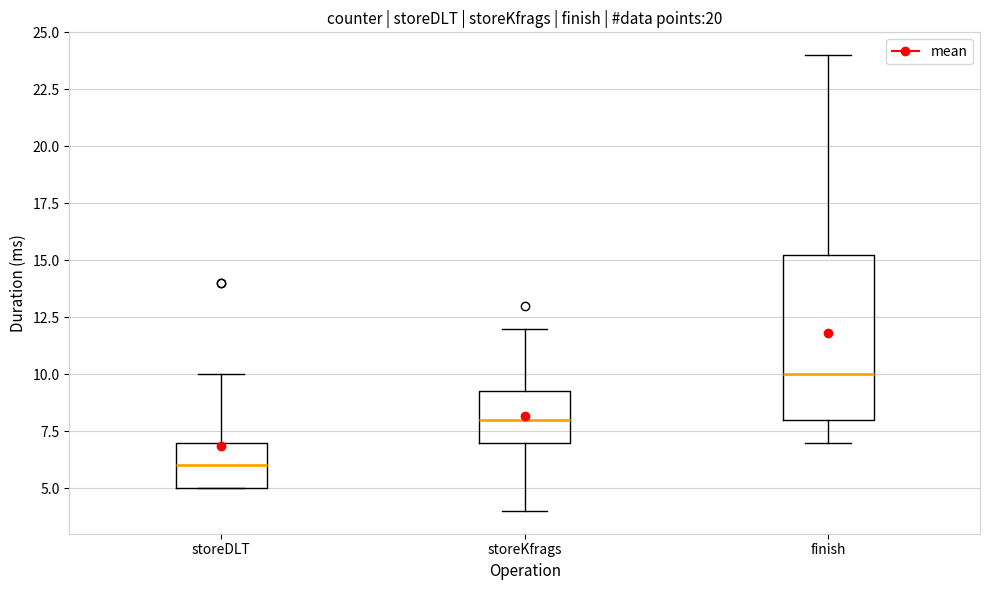

Reading left to right, read every box against the y-axis: the position of its median line, the range the box covers, and the ends of its whiskers. The values are not printed on the chart, so give them approximately, as read against the axis.

storeDLT: median 6.0, box 5.0 to 7.0, whiskers 5.0 to 10.0
storeKfrags: median 8.0, box 7.0 to 9.5, whiskers 4.0 to 12.0
finish: median 10.0, box 8.0 to 15.5, whiskers 7.0 to 24.0